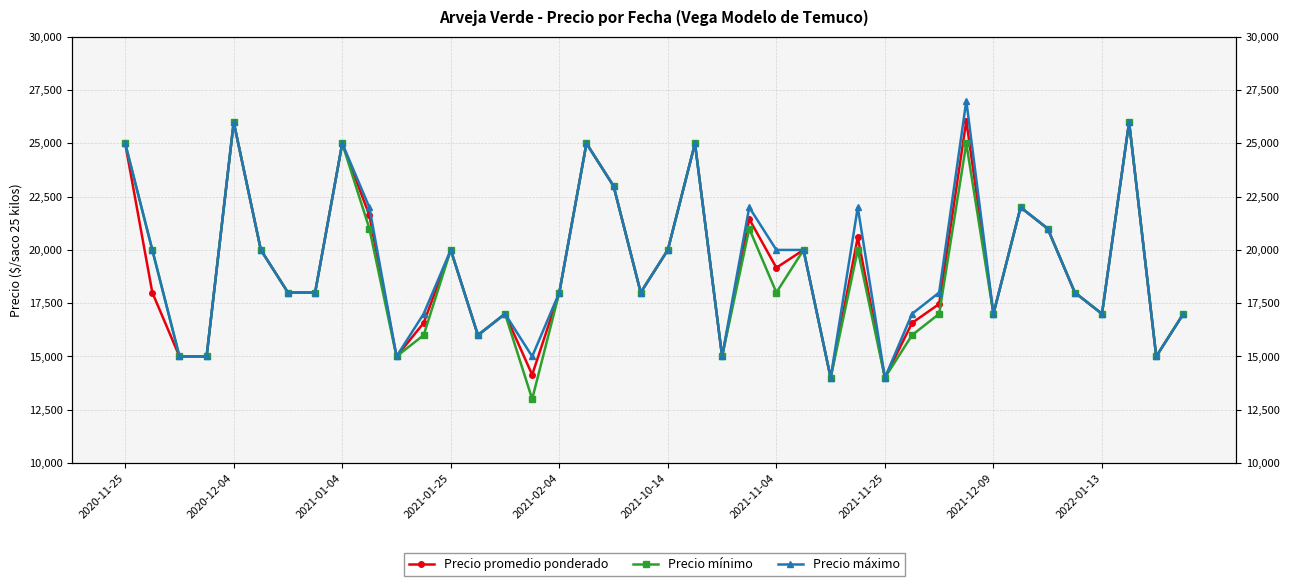

What position from the left is 35?

36